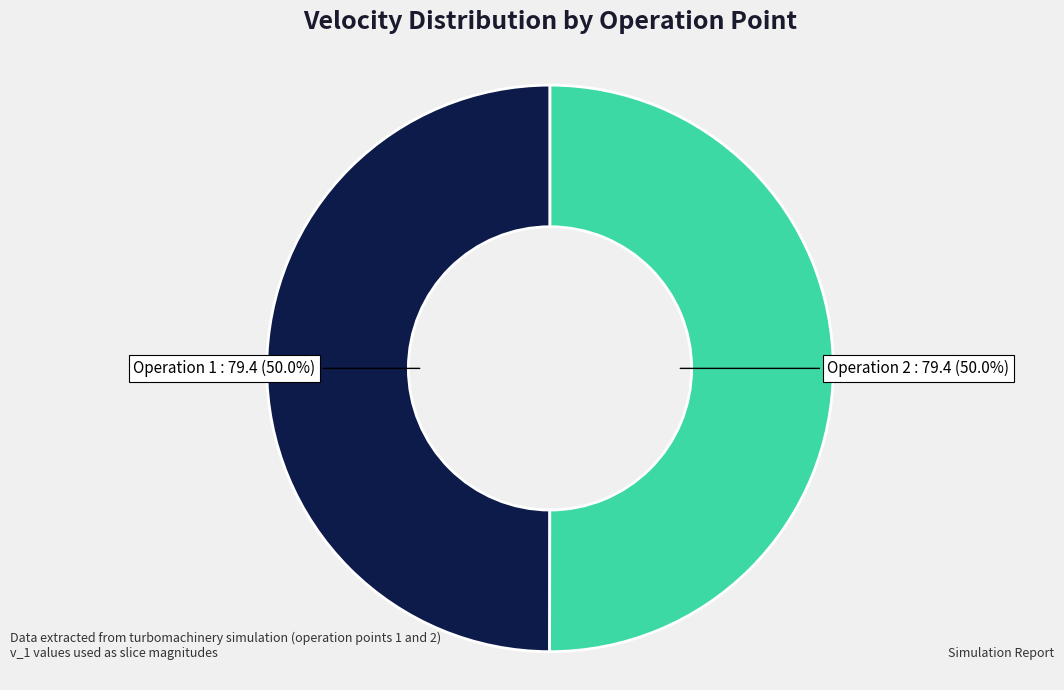

What is the total percentage of Operation 1 and Operation 2?

100.0%